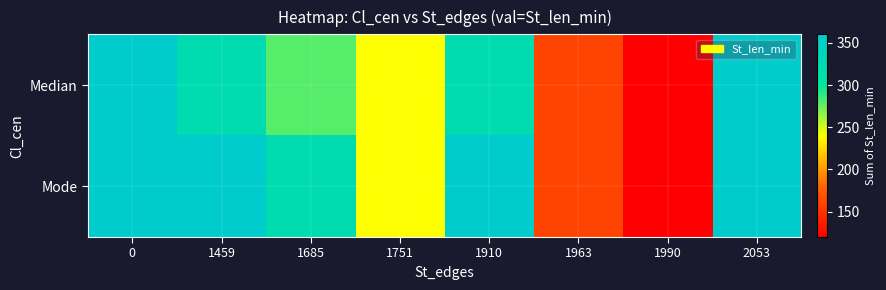

Between 1685 and 1990, which is larger?

1685